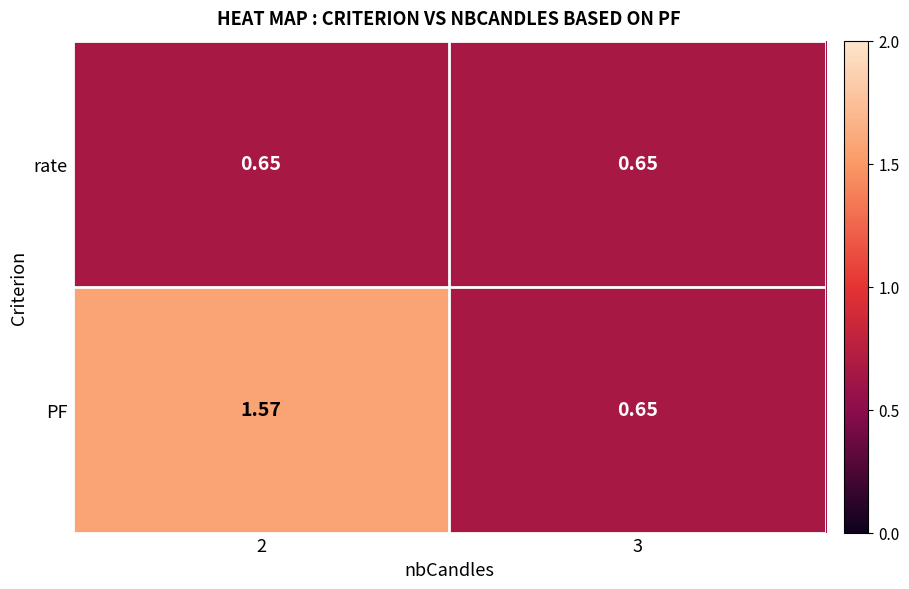

Rank the series by their maximum value, from highest to lowest.

PF, rate